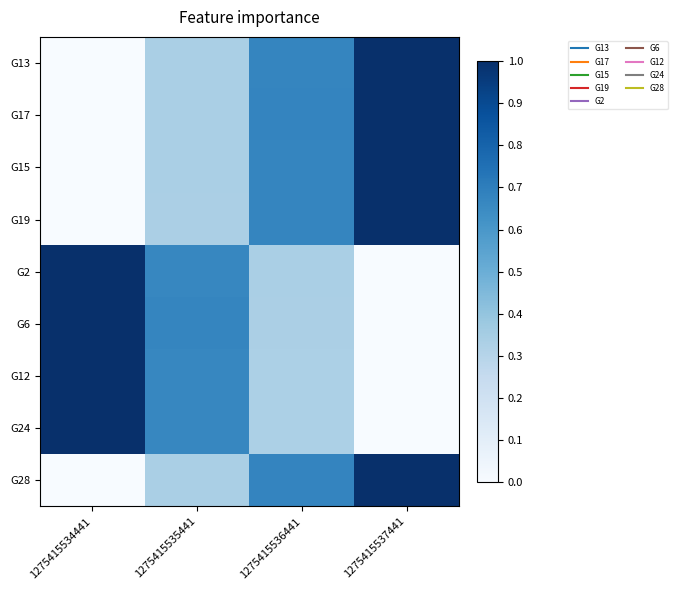

Reading right to left, transcribe all the data shown in this chart.

G13: 1275415537441=1.0	1275415536441=0.7	1275415535441=0.3	1275415534441=0.0
G17: 1275415537441=1.0	1275415536441=0.7	1275415535441=0.3	1275415534441=0.0
G15: 1275415537441=1.0	1275415536441=0.7	1275415535441=0.3	1275415534441=0.0
G19: 1275415537441=1.0	1275415536441=0.7	1275415535441=0.3	1275415534441=0.0
G2: 1275415537441=0.0	1275415536441=0.3	1275415535441=0.7	1275415534441=1.0
G6: 1275415537441=0.0	1275415536441=0.3	1275415535441=0.7	1275415534441=1.0
G12: 1275415537441=0.0	1275415536441=0.3	1275415535441=0.7	1275415534441=1.0
G24: 1275415537441=0.0	1275415536441=0.3	1275415535441=0.7	1275415534441=1.0
G28: 1275415537441=1.0	1275415536441=0.7	1275415535441=0.3	1275415534441=0.0